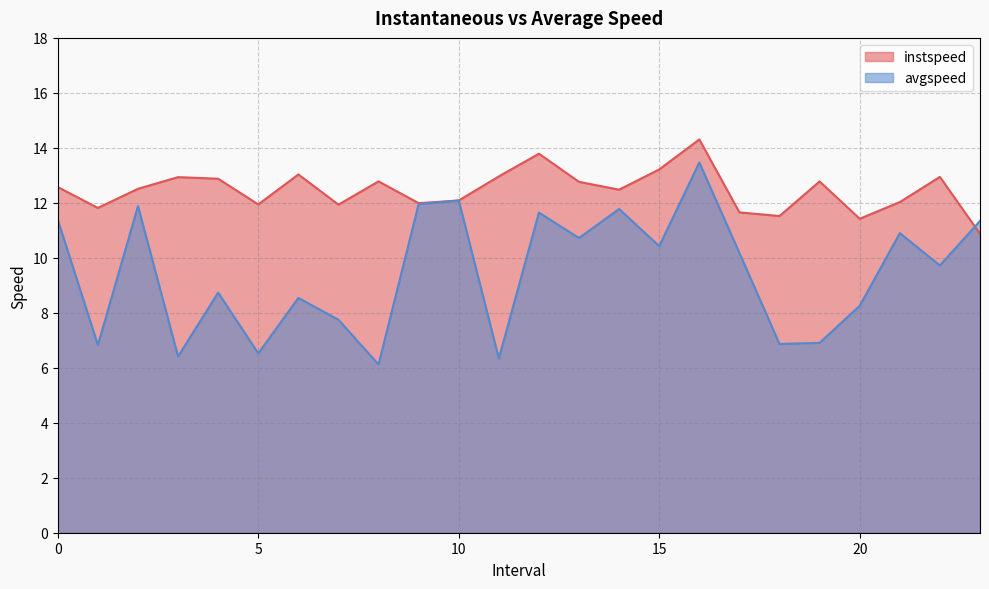

What position from the right is 18.0?

6